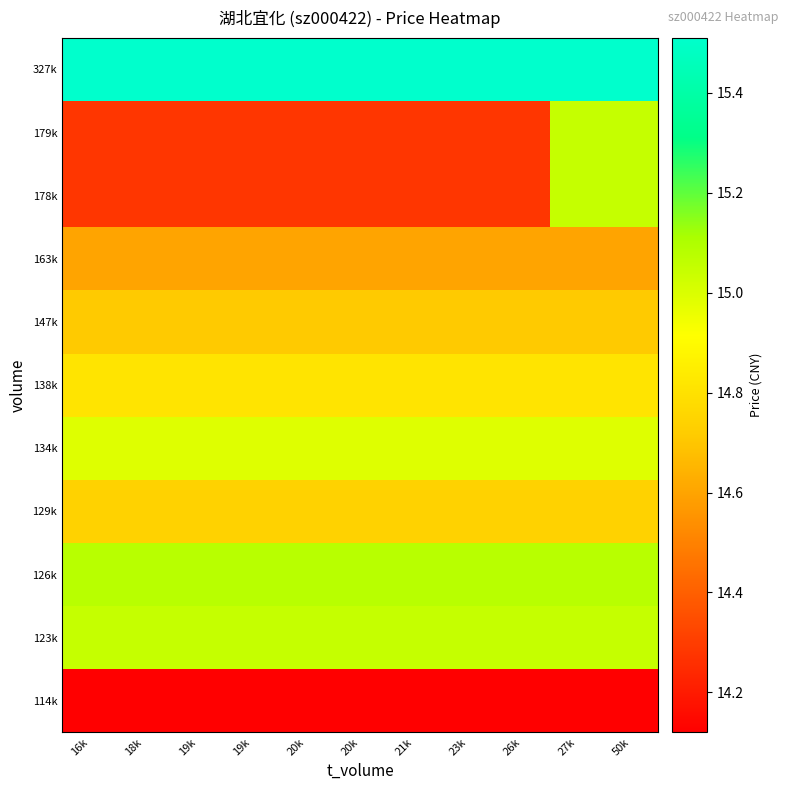

Which series changed the most between 21k and 23k?

114k